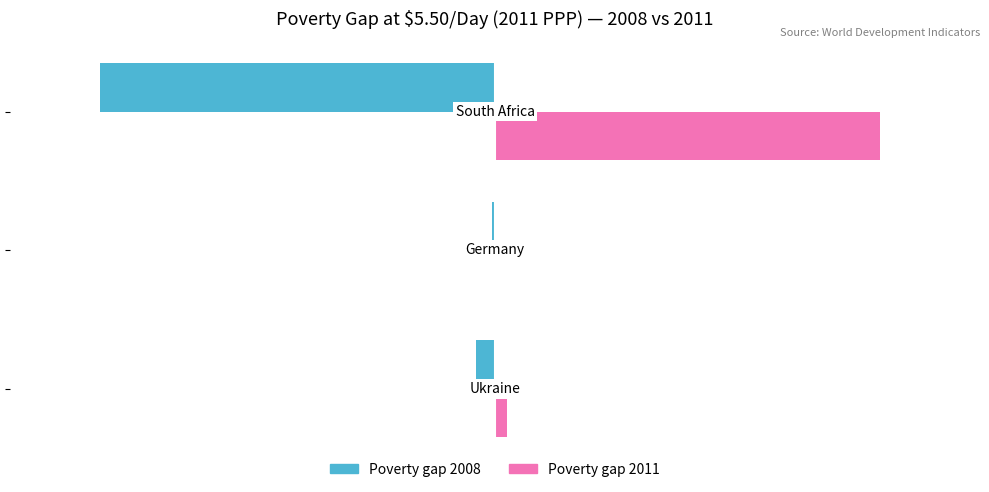

What is the value of the Poverty gap 2011 bar at the 1st from the left?

0.9